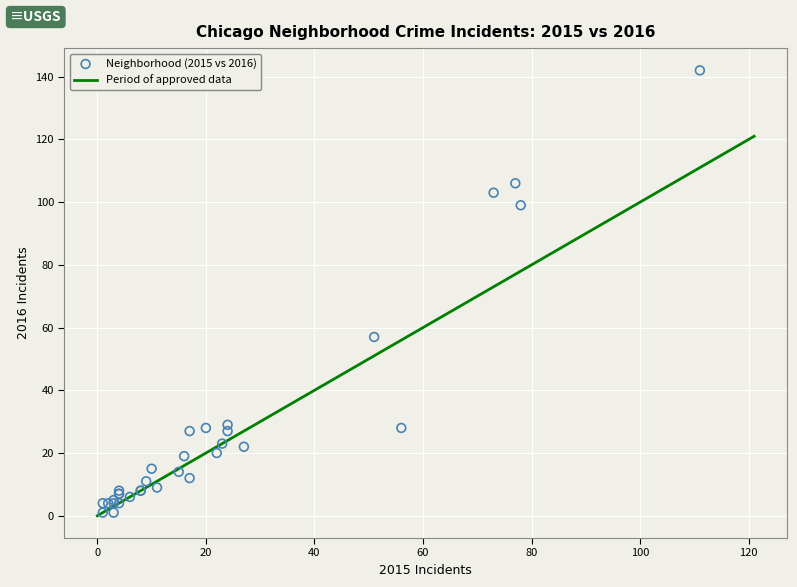

What Y value in the scatter plot is closest to 71?

57